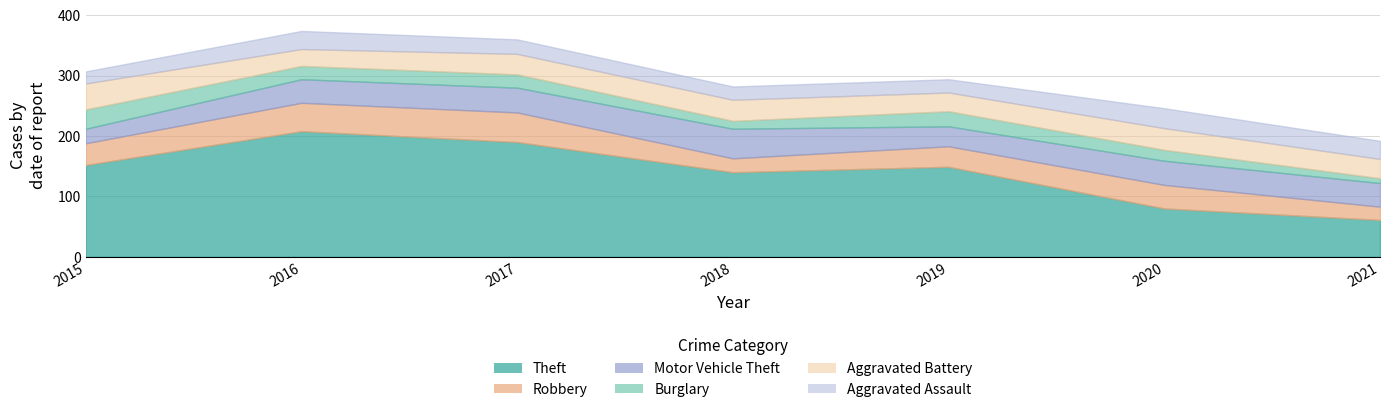

Is it true that Aggravated Assault equals 29 at 2019?

False